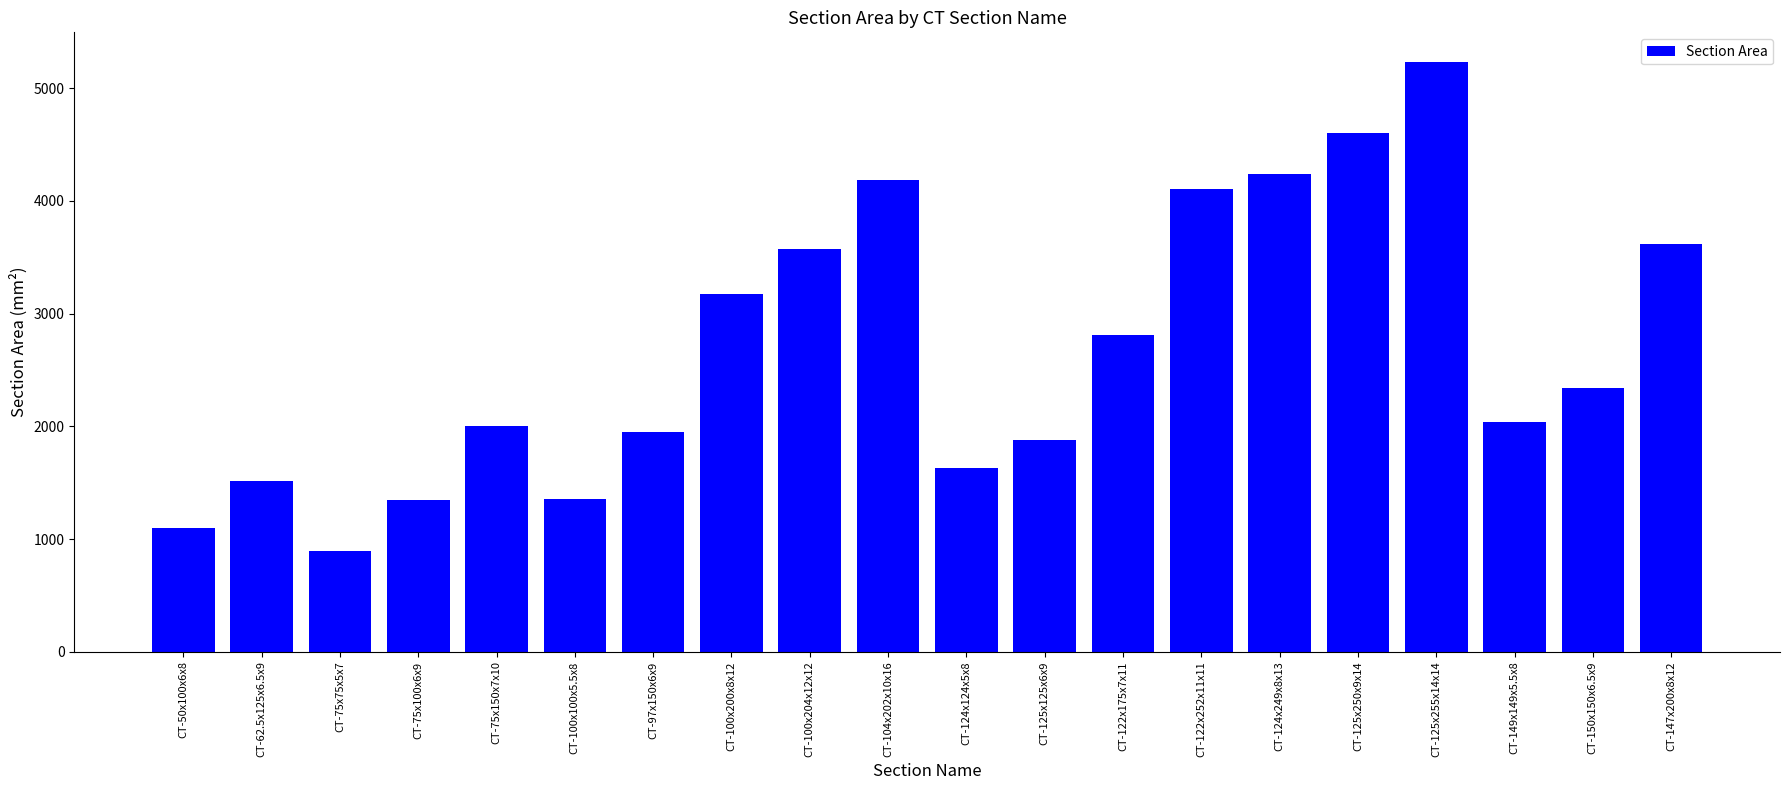

True or false: the data shows 3313.9 at CT-149x149x5.5x8.

False